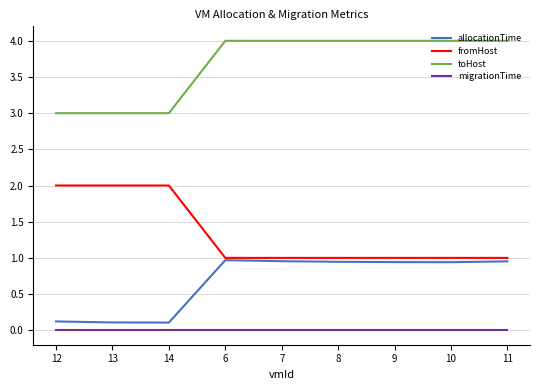

Rank the series by their maximum value, from highest to lowest.

toHost, fromHost, allocationTime, migrationTime